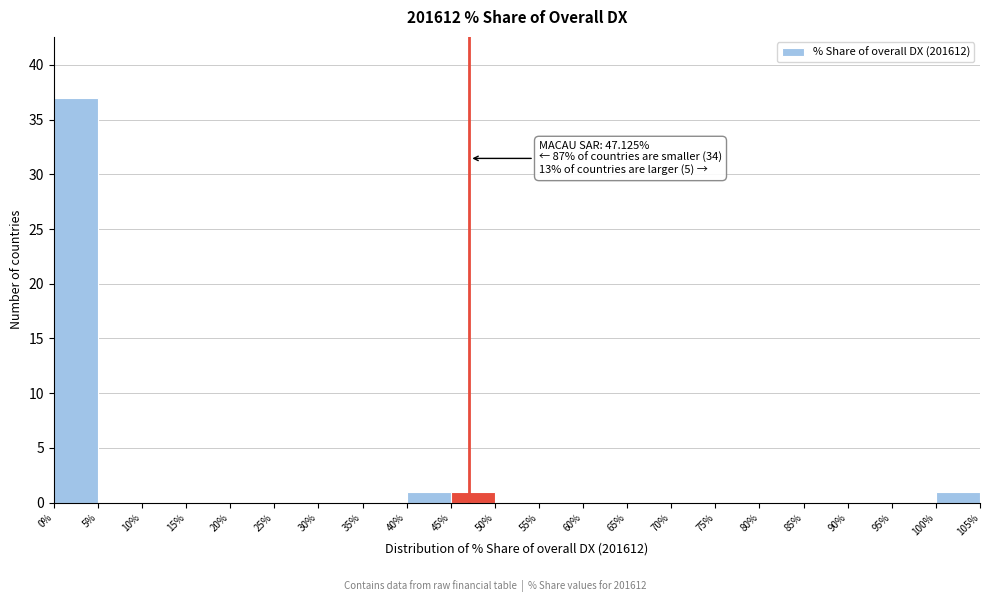

Which range on the x-axis has the tallest bar?

0% to 5%